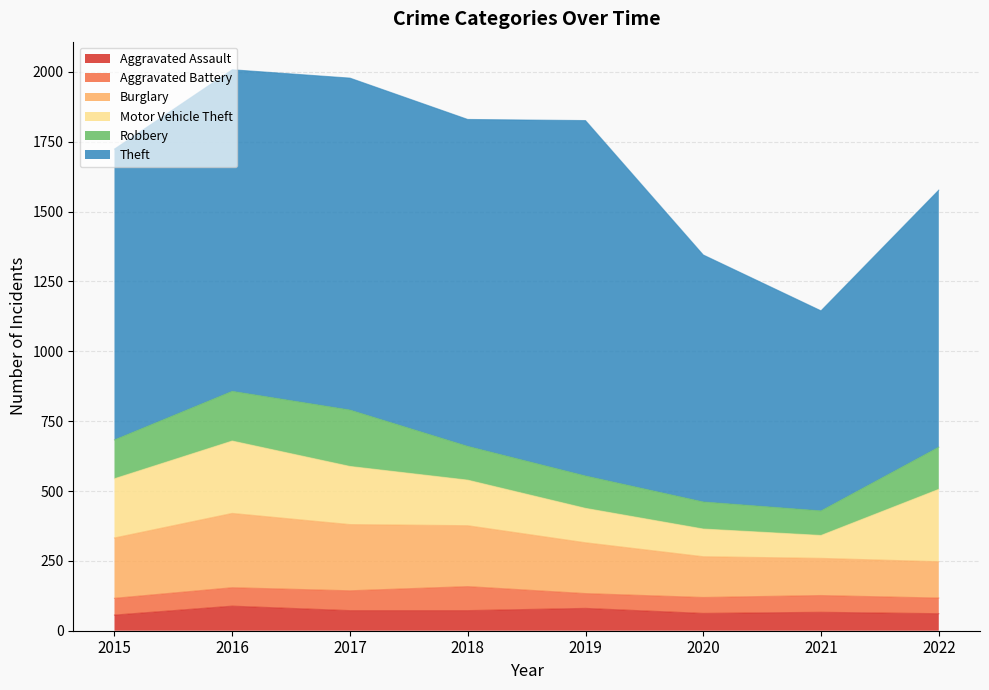

Which category has the lowest value across all series?

2019